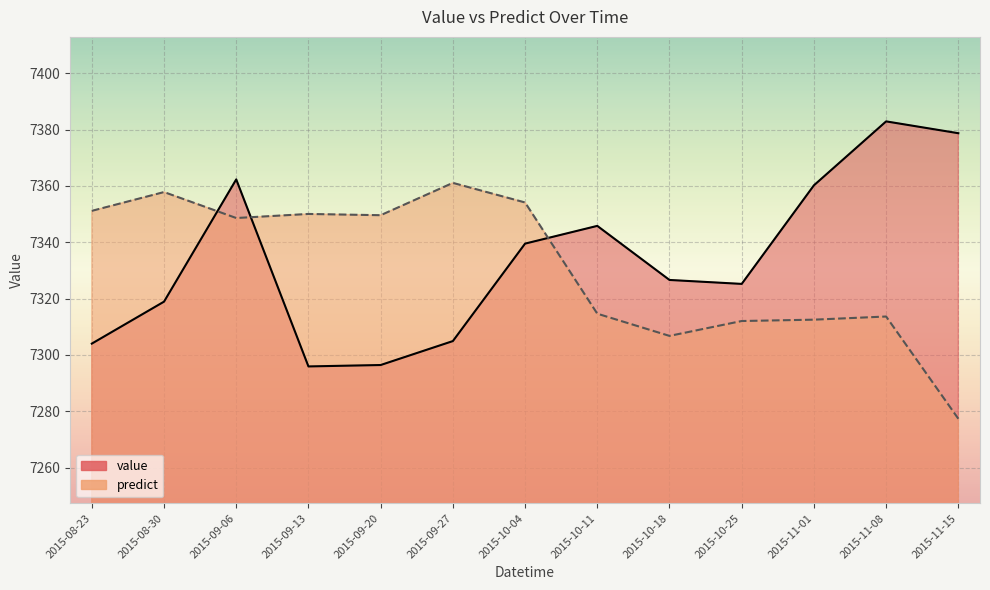

What are all the series names shown in the legend?

value, predict